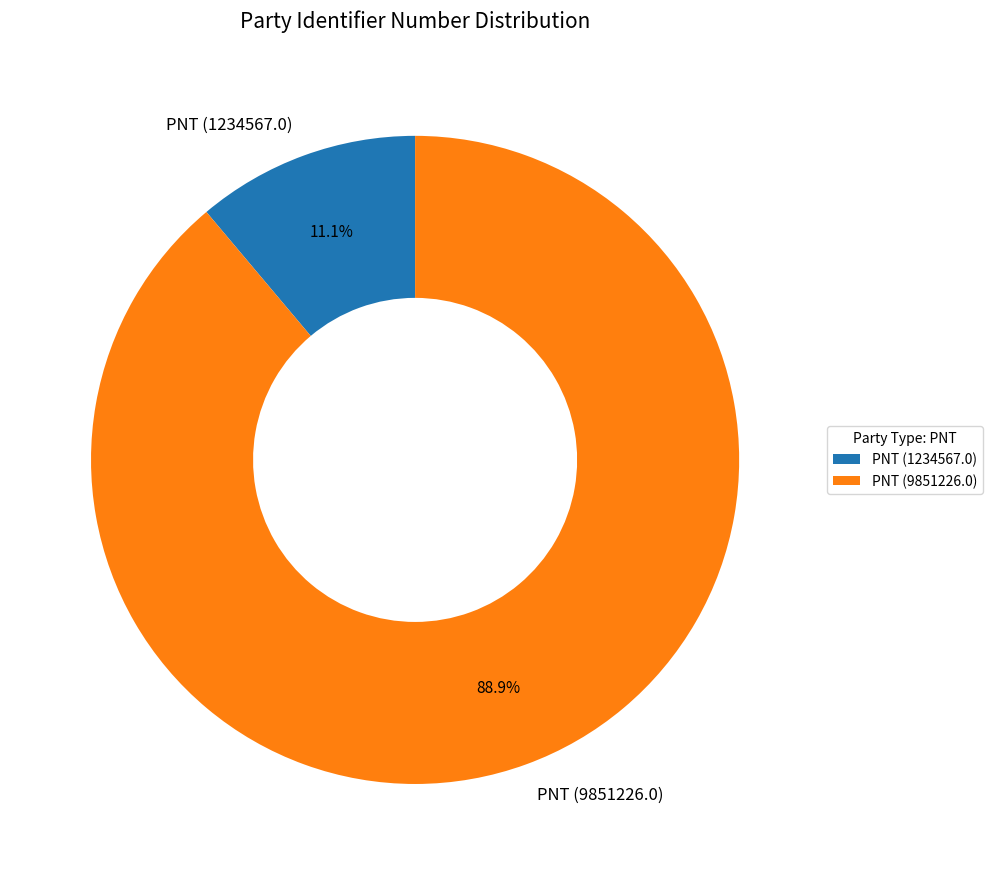

Does any single category account for the majority?

Yes